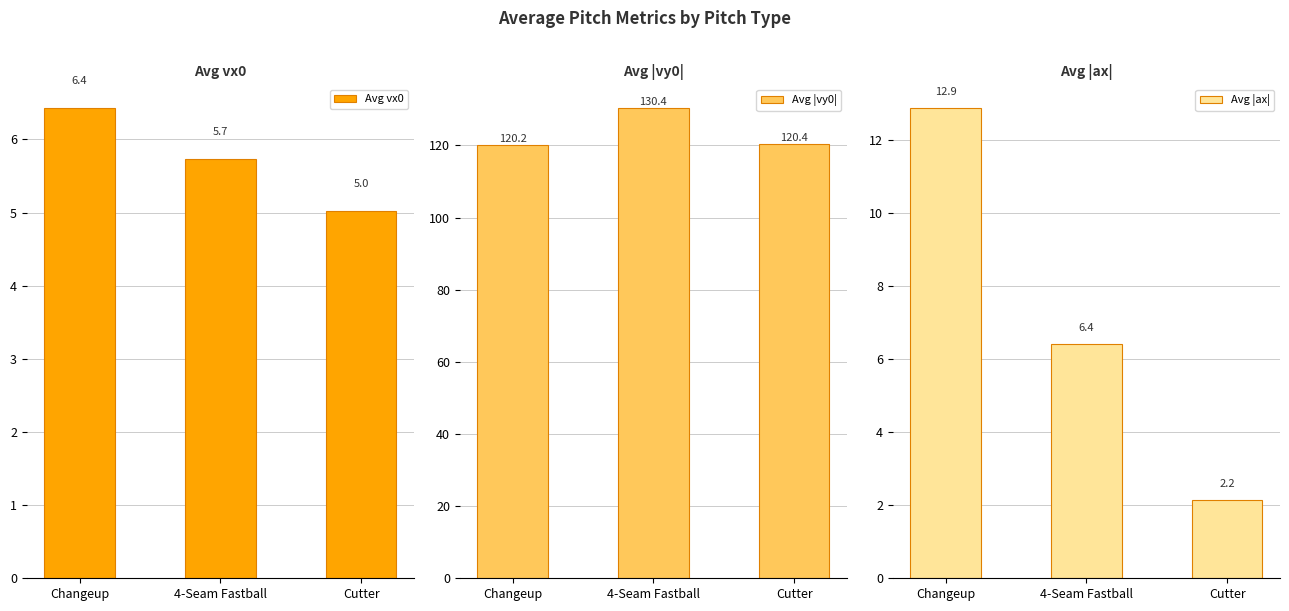

What is the total value across all series at 4-Seam Fastball?

142.6